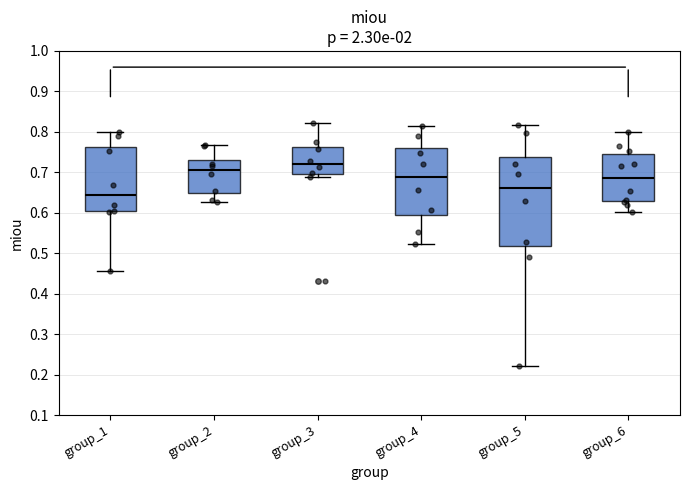

Which box's median line is the highest?

group_3